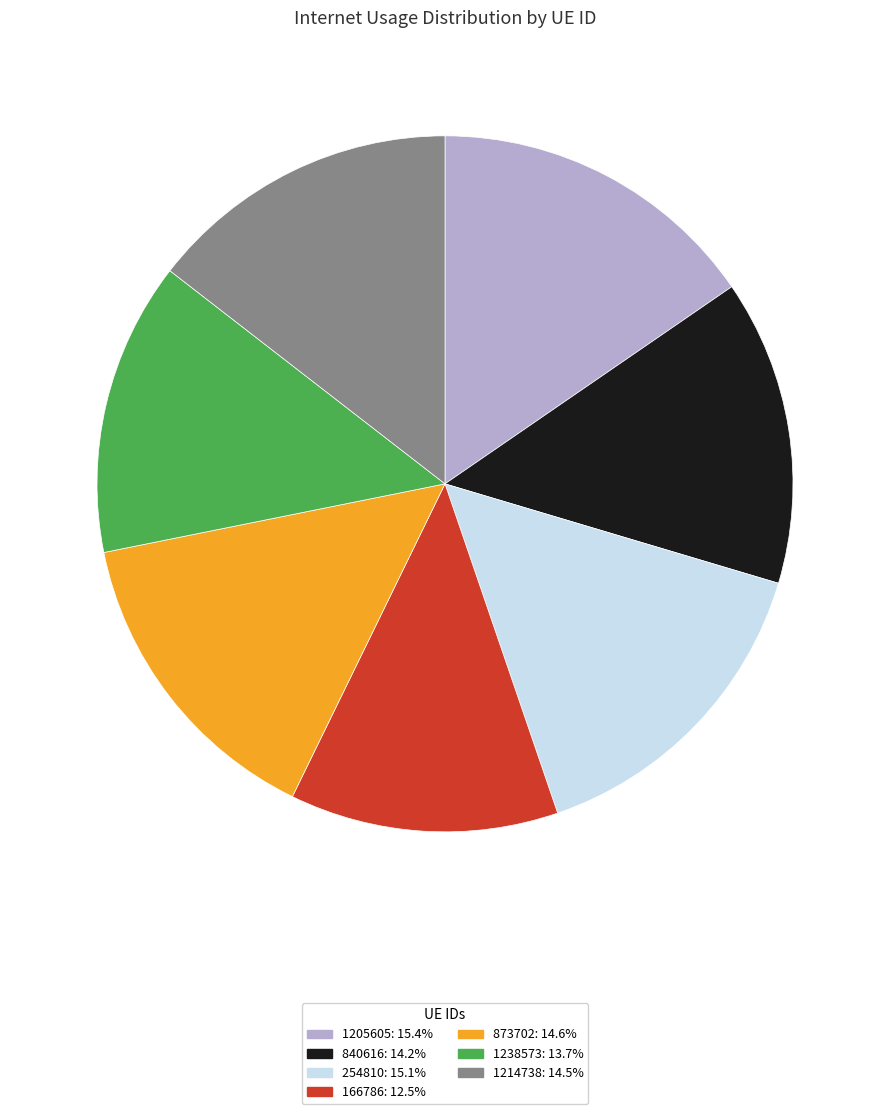

Does 1205605 represent more than half of the total?

No